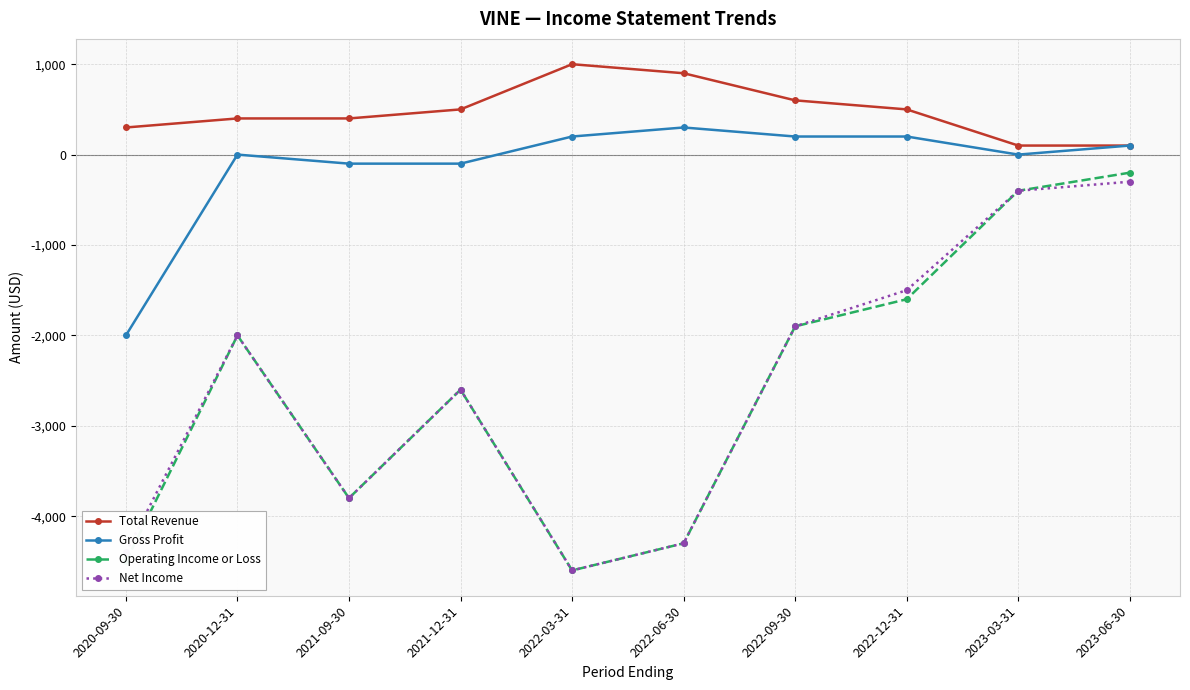

Rank the categories by Net Income value from lowest to highest.

2022-03-31, 2020-09-30, 2022-06-30, 2021-09-30, 2021-12-31, 2020-12-31, 2022-09-30, 2022-12-31, 2023-03-31, 2023-06-30